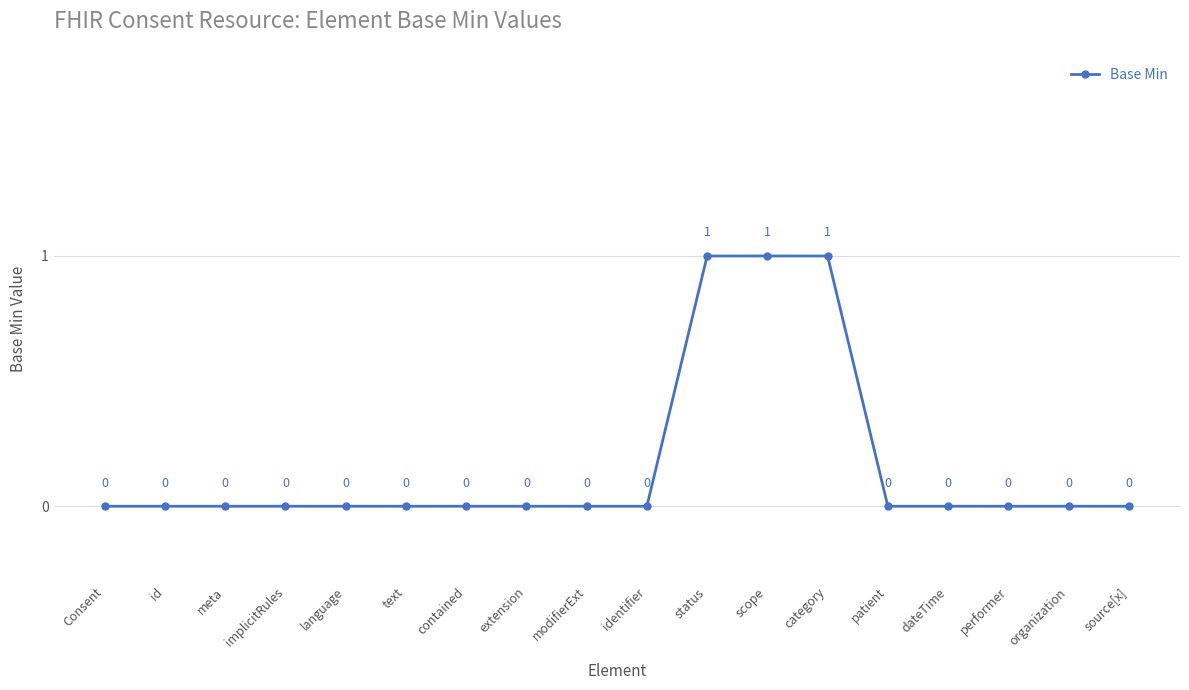

The chart shows a value of 0 at text. True or false?

True